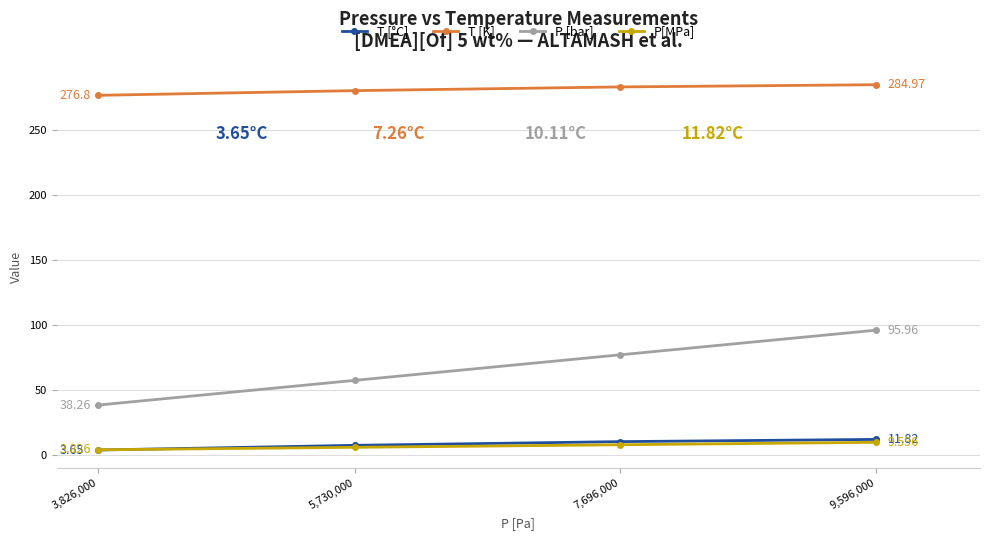

Which series has the largest total across all categories?

T [K]